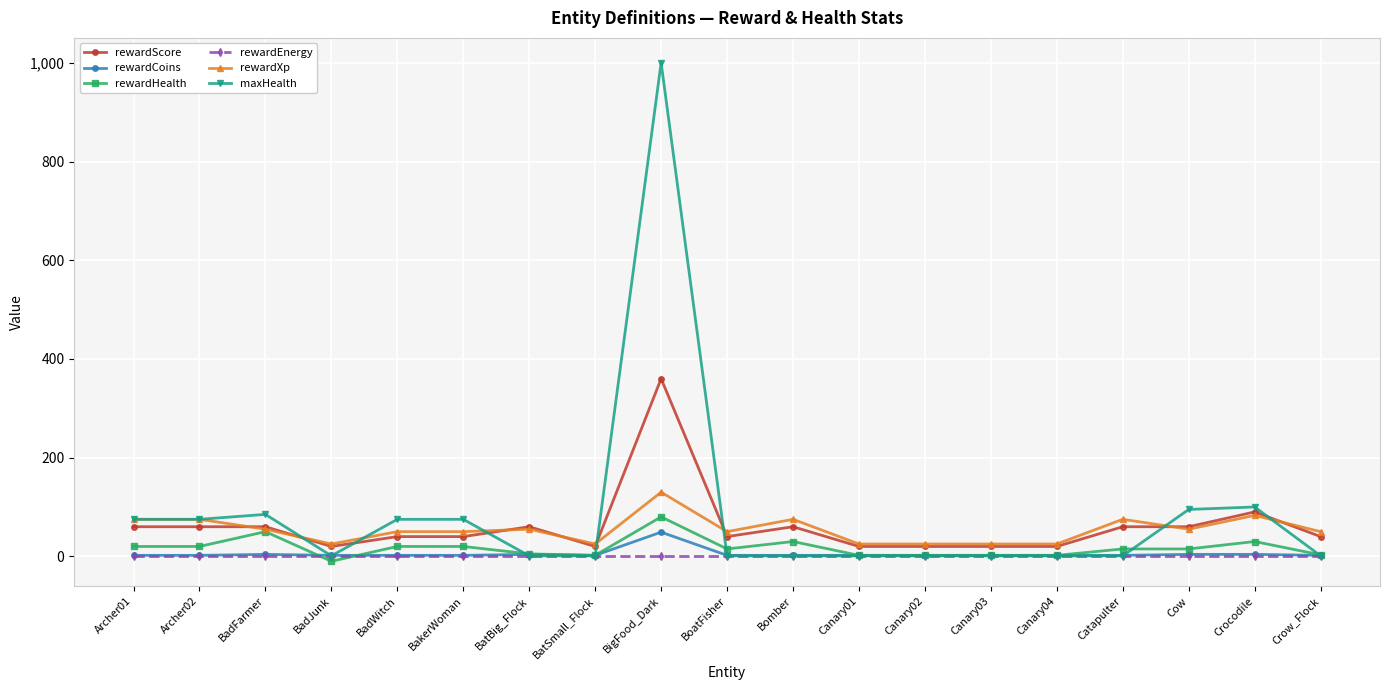

True or false: rewardXp has a value of 75 at Catapulter.

True